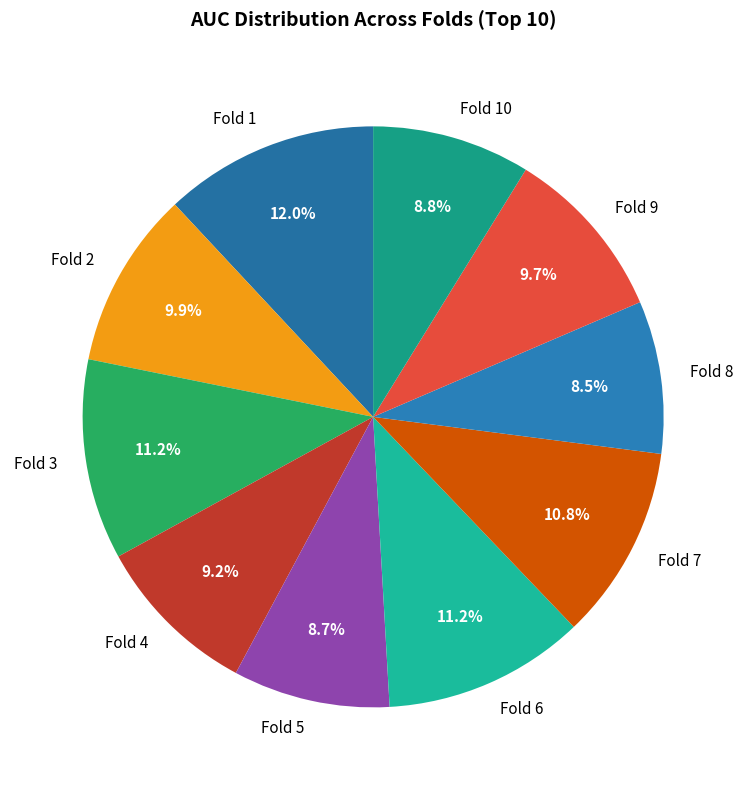

Which category has the biggest portion of the pie?

Fold 1